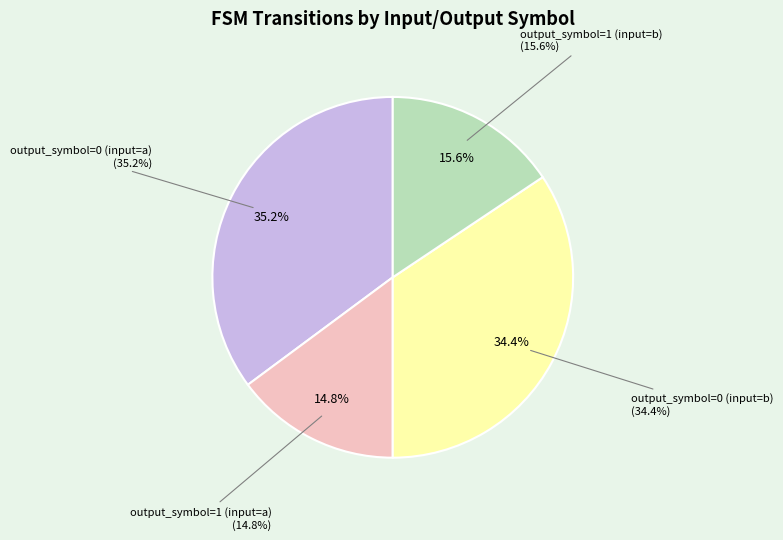

Which slice is the smallest?

output_symbol=1 (input=a)